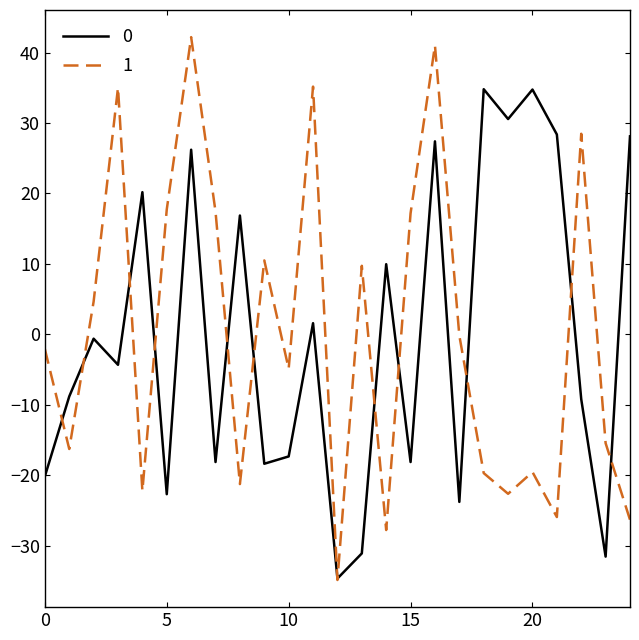

What is the minimum value shown in the chart?

-34.9